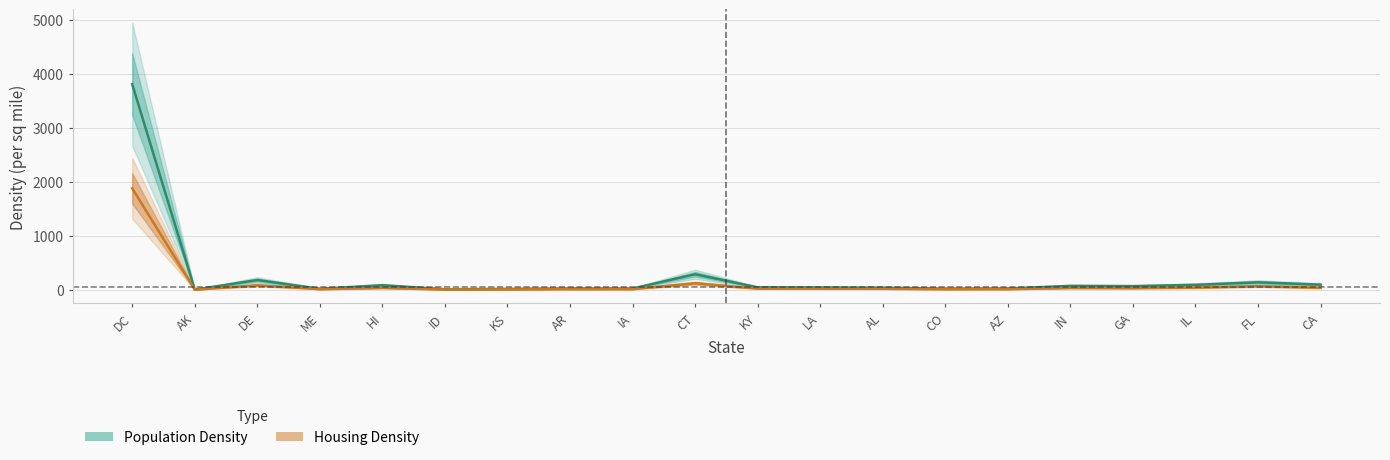

At which label does Population Density reach its peak?

DC